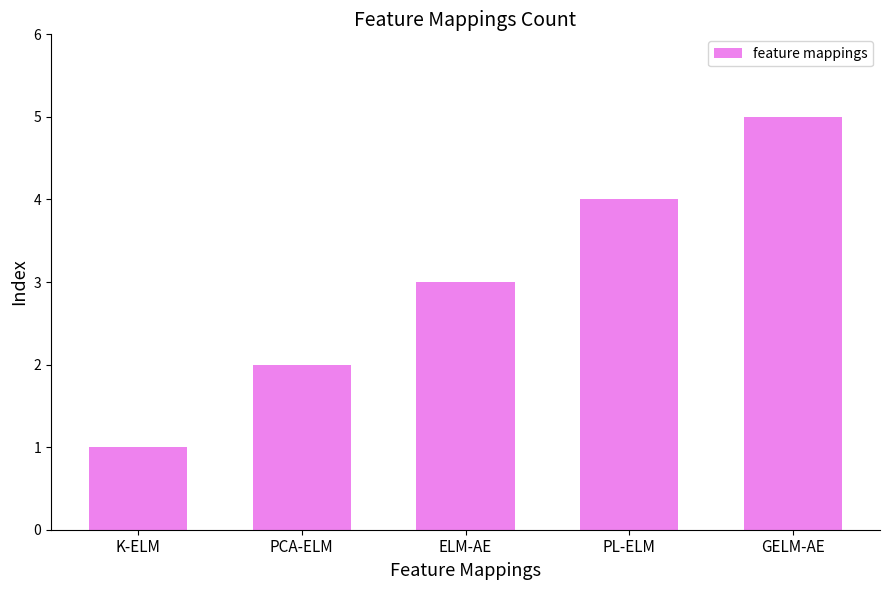

True or false: the data shows 4 at PL-ELM.

True